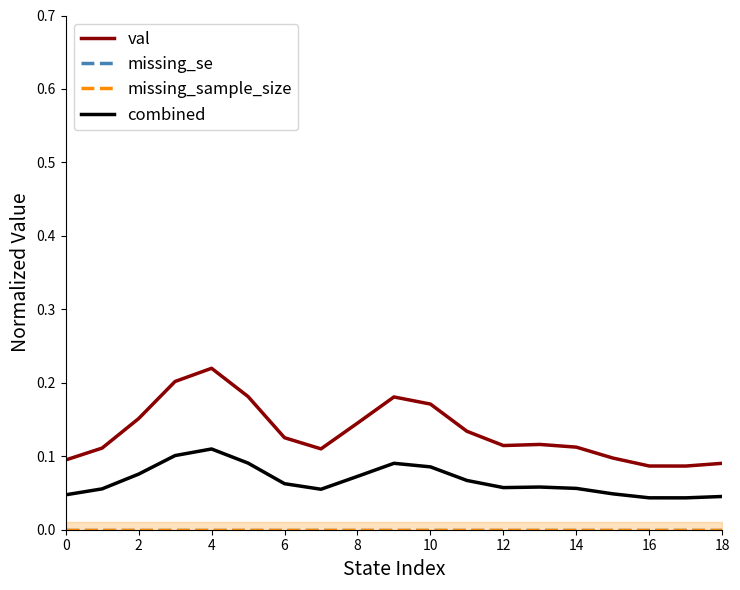

True or false: missing_se has more than 1 interior local peaks.

False